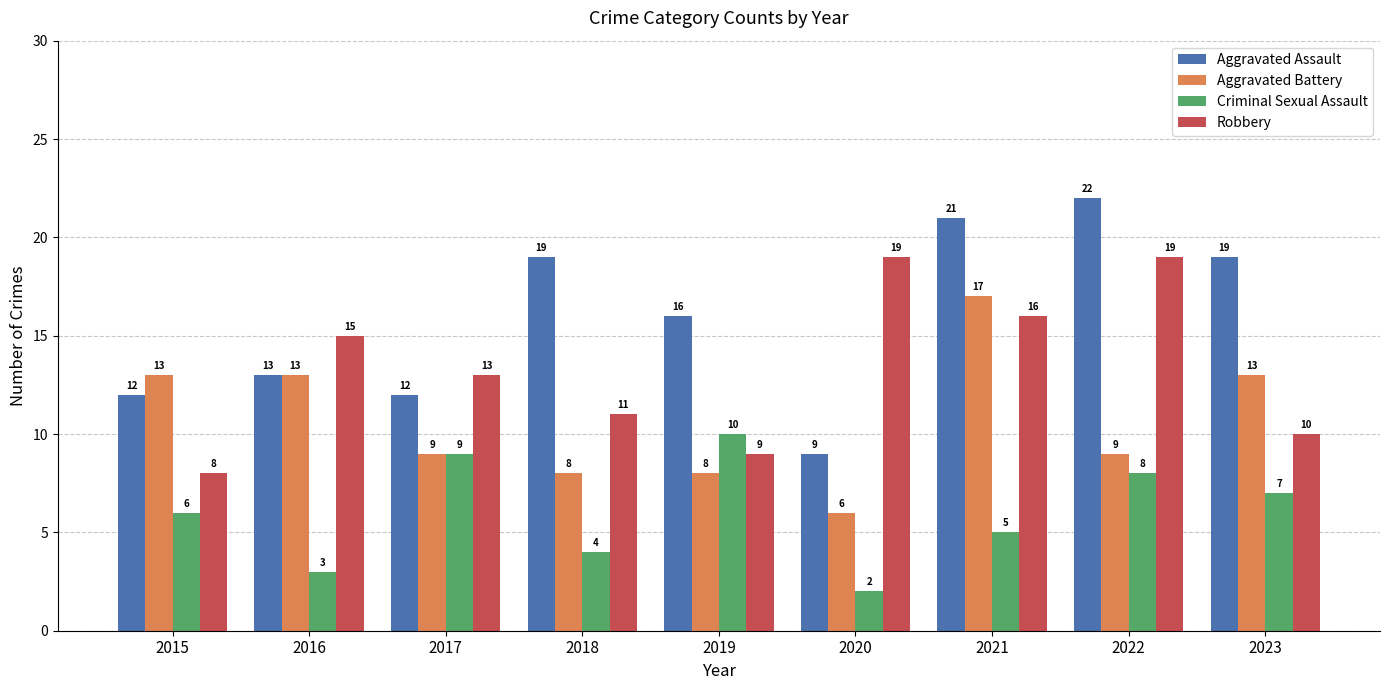

Rank the series by their average value, from highest to lowest.

Aggravated Assault, Robbery, Aggravated Battery, Criminal Sexual Assault